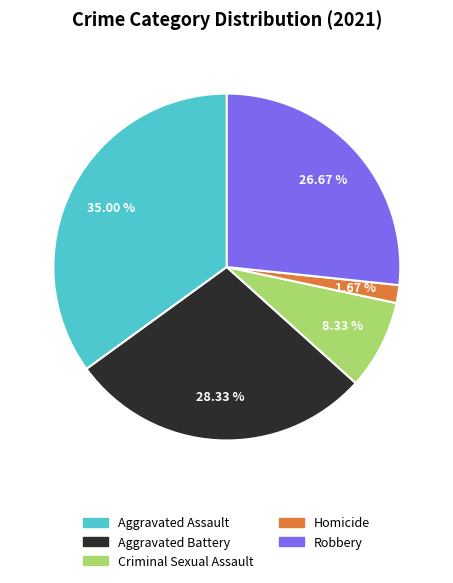

What percentage is the Homicide slice, to the nearest percent?

2%